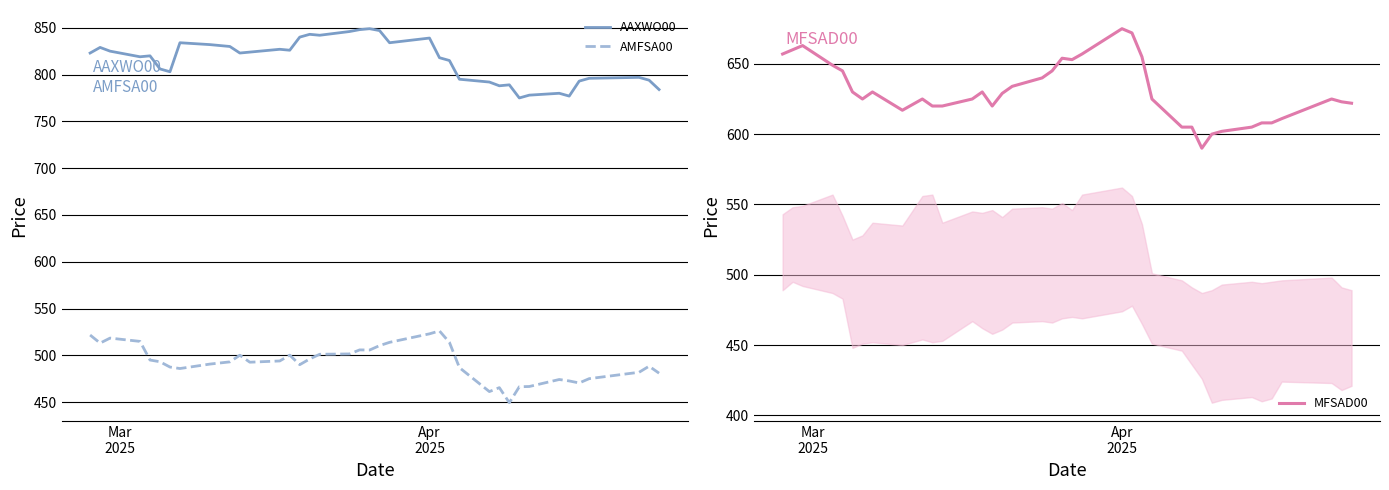

What is the value of the AMFSA00 point at the 15th from the left?

490.0